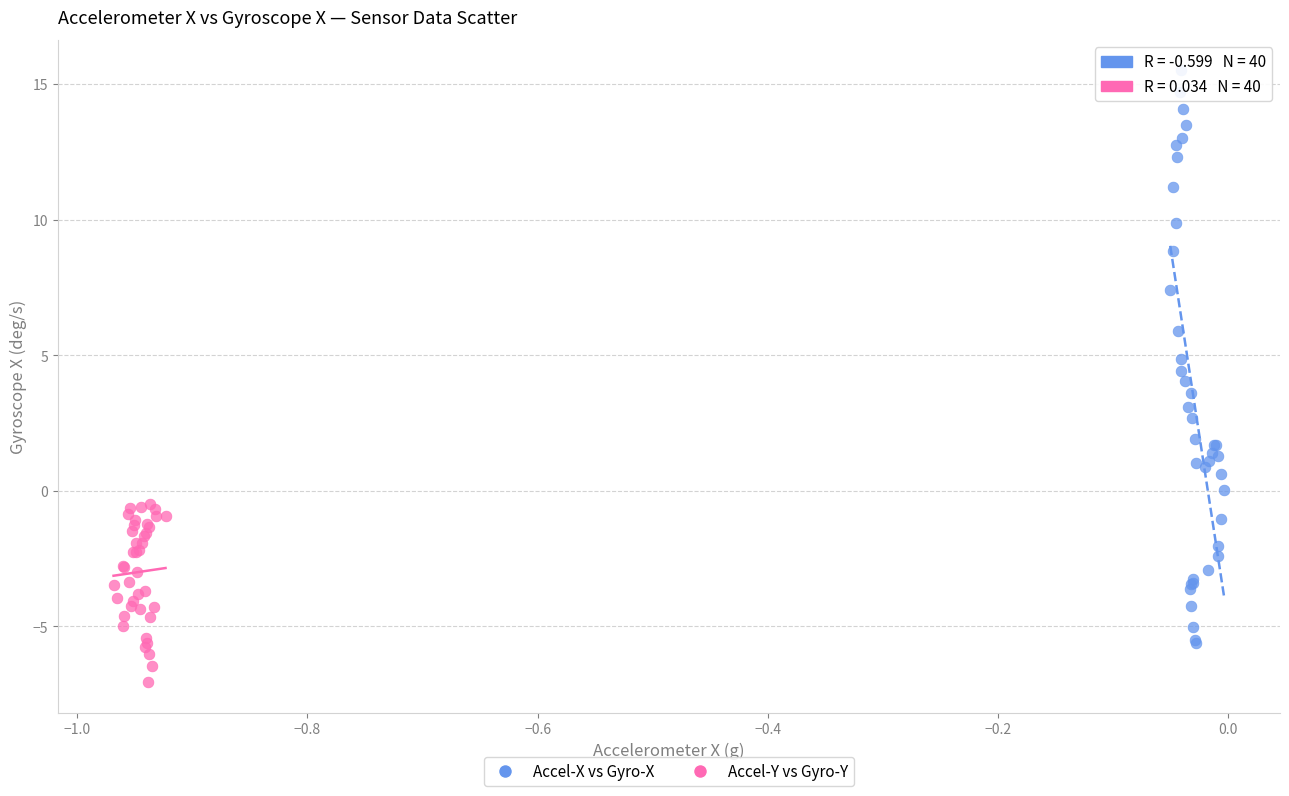

Which series has the widest spread of Y values?

Accel-X vs Gyro-X